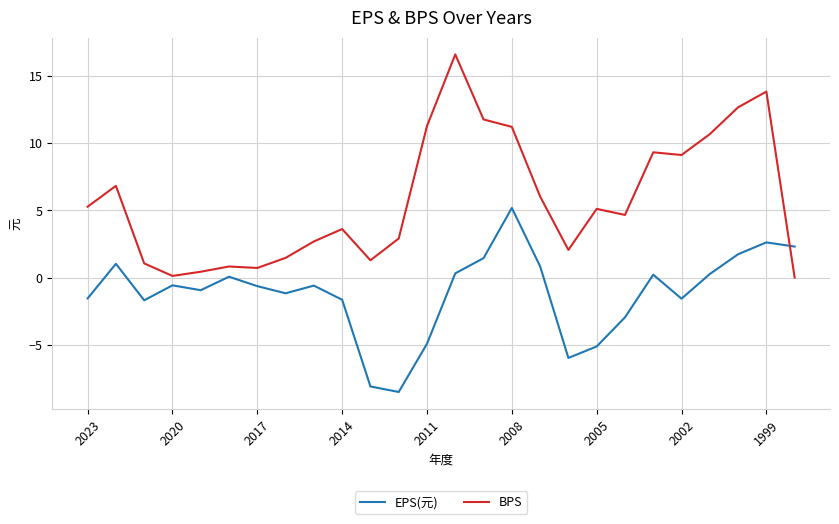

List the series in order of their peak value, highest first.

BPS, EPS(元)